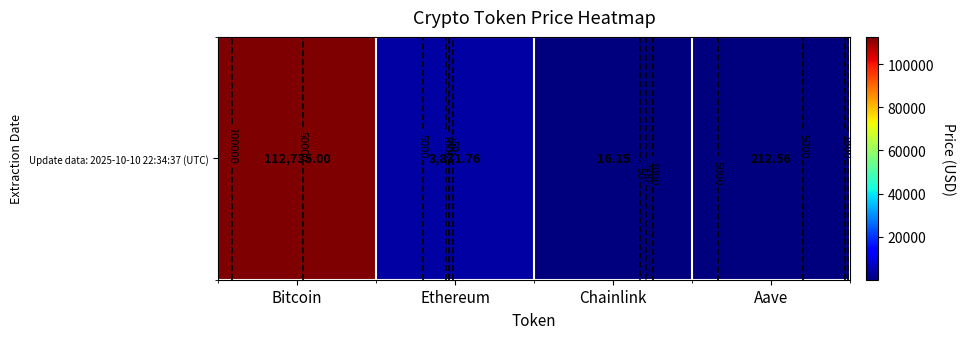

Is it true that the value at Bitcoin is 112735.0?

True